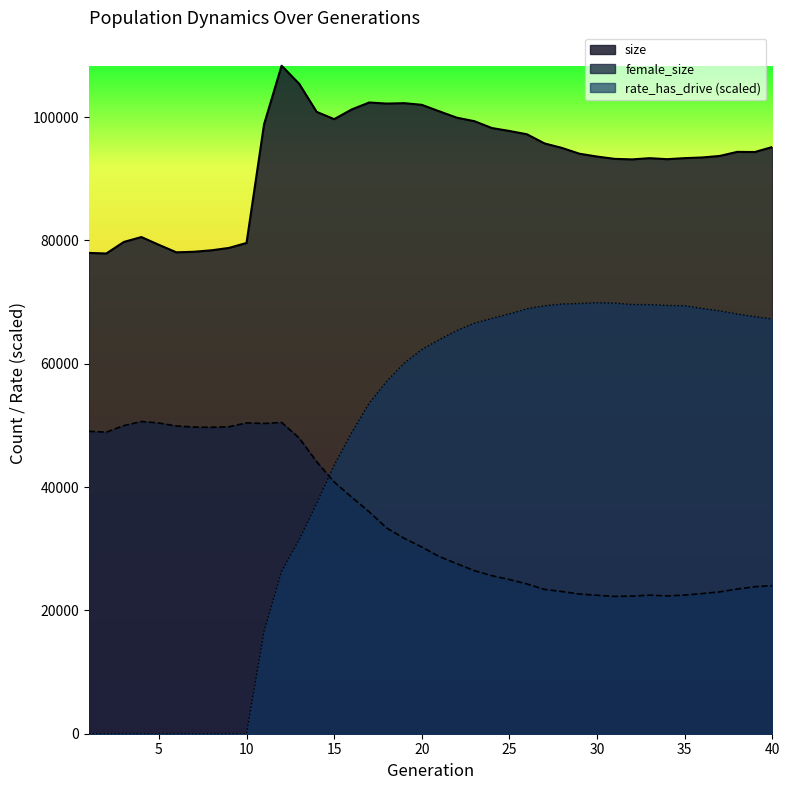

What is the difference between the highest and lowest values at 24?

72601.0